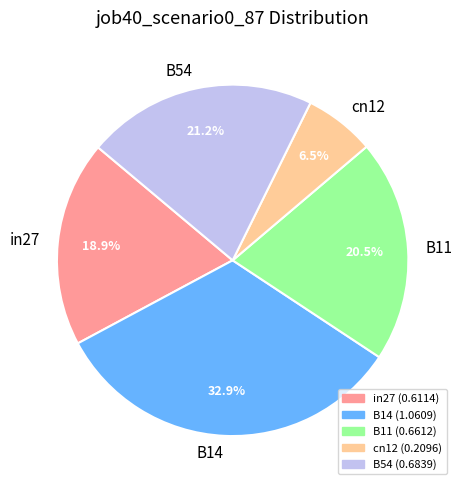

Count the number of slices in the pie.

5